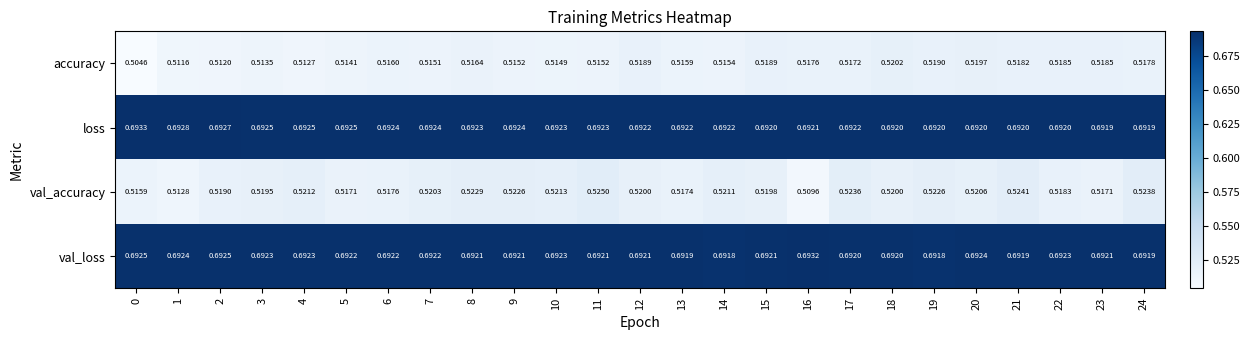

List the series in order of their peak value, lowest first.

accuracy, val_accuracy, val_loss, loss